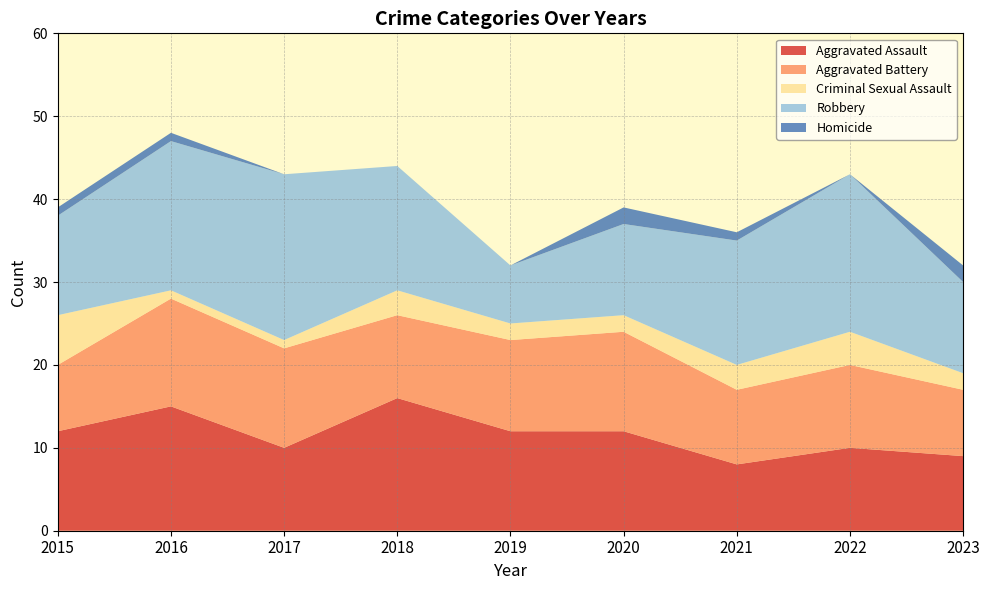

Reading right to left, what are all the values shown in this chart?

Aggravated Assault: 2023=9	2022=10	2021=8	2020=12	2019=12	2018=16	2017=10	2016=15	2015=12
Aggravated Battery: 2023=8	2022=10	2021=9	2020=12	2019=11	2018=10	2017=12	2016=13	2015=8
Criminal Sexual Assault: 2023=2	2022=4	2021=3	2020=2	2019=2	2018=3	2017=1	2016=1	2015=6
Robbery: 2023=11	2022=19	2021=15	2020=11	2019=7	2018=15	2017=20	2016=18	2015=12
Homicide: 2023=2	2022=0	2021=1	2020=2	2019=0	2018=0	2017=0	2016=1	2015=1